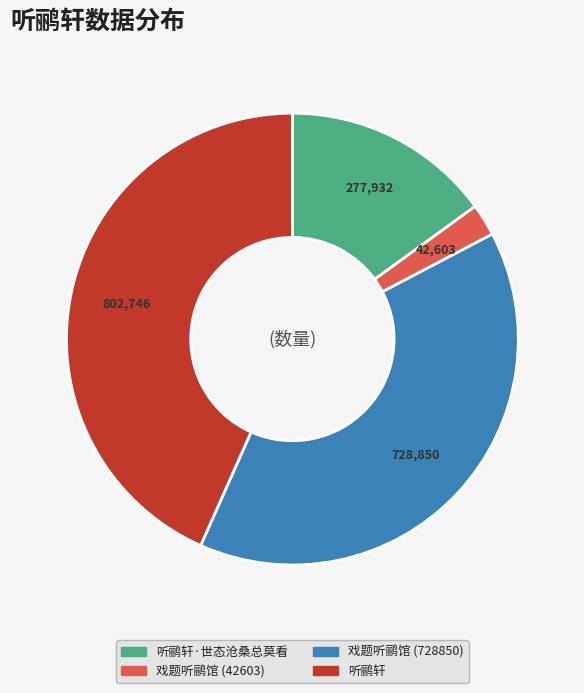

Is there any slice that represents more than half of the pie?

No